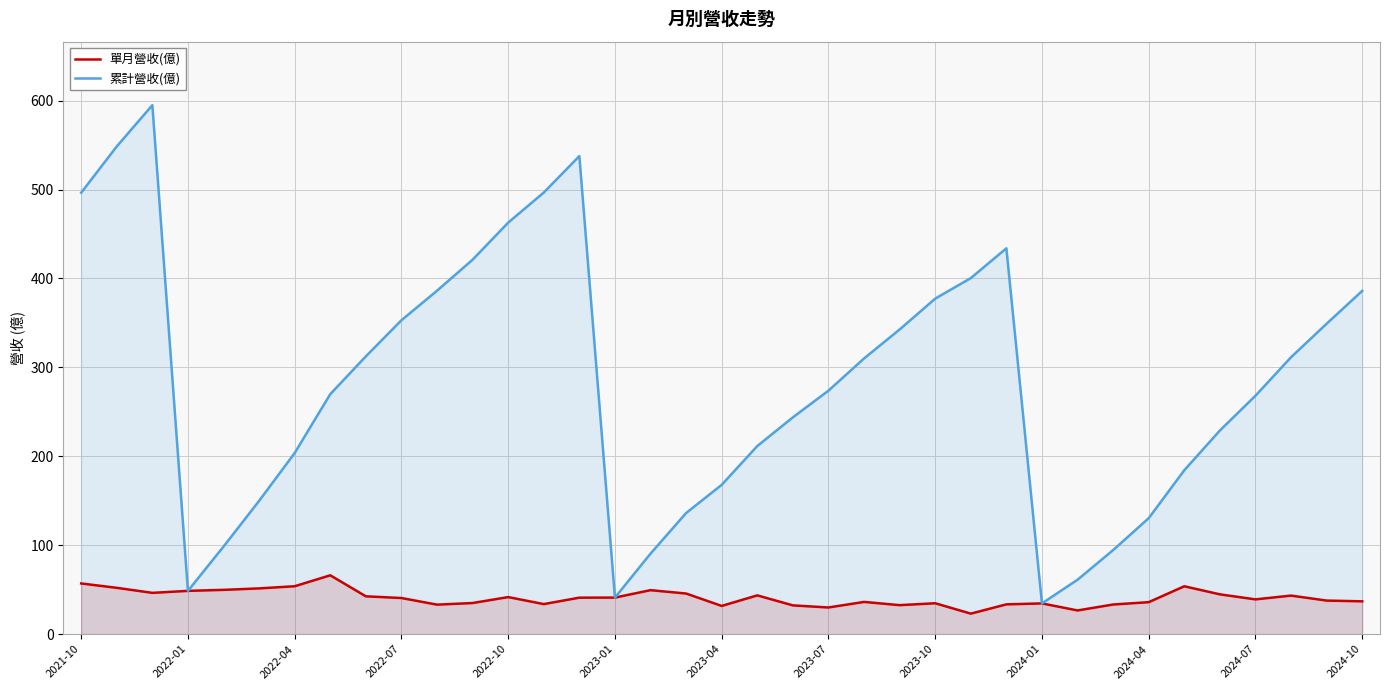

True or false: 累計營收(億) has a value of 94.5 at 29.

True